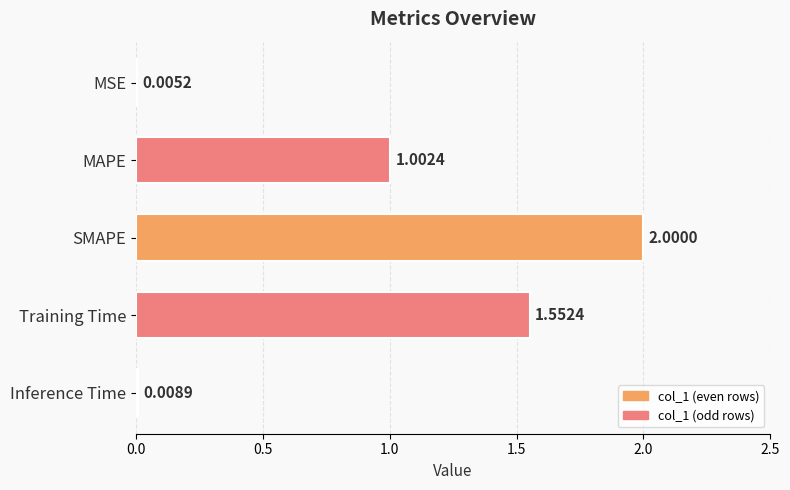

Which category has the highest value across all series?

SMAPE